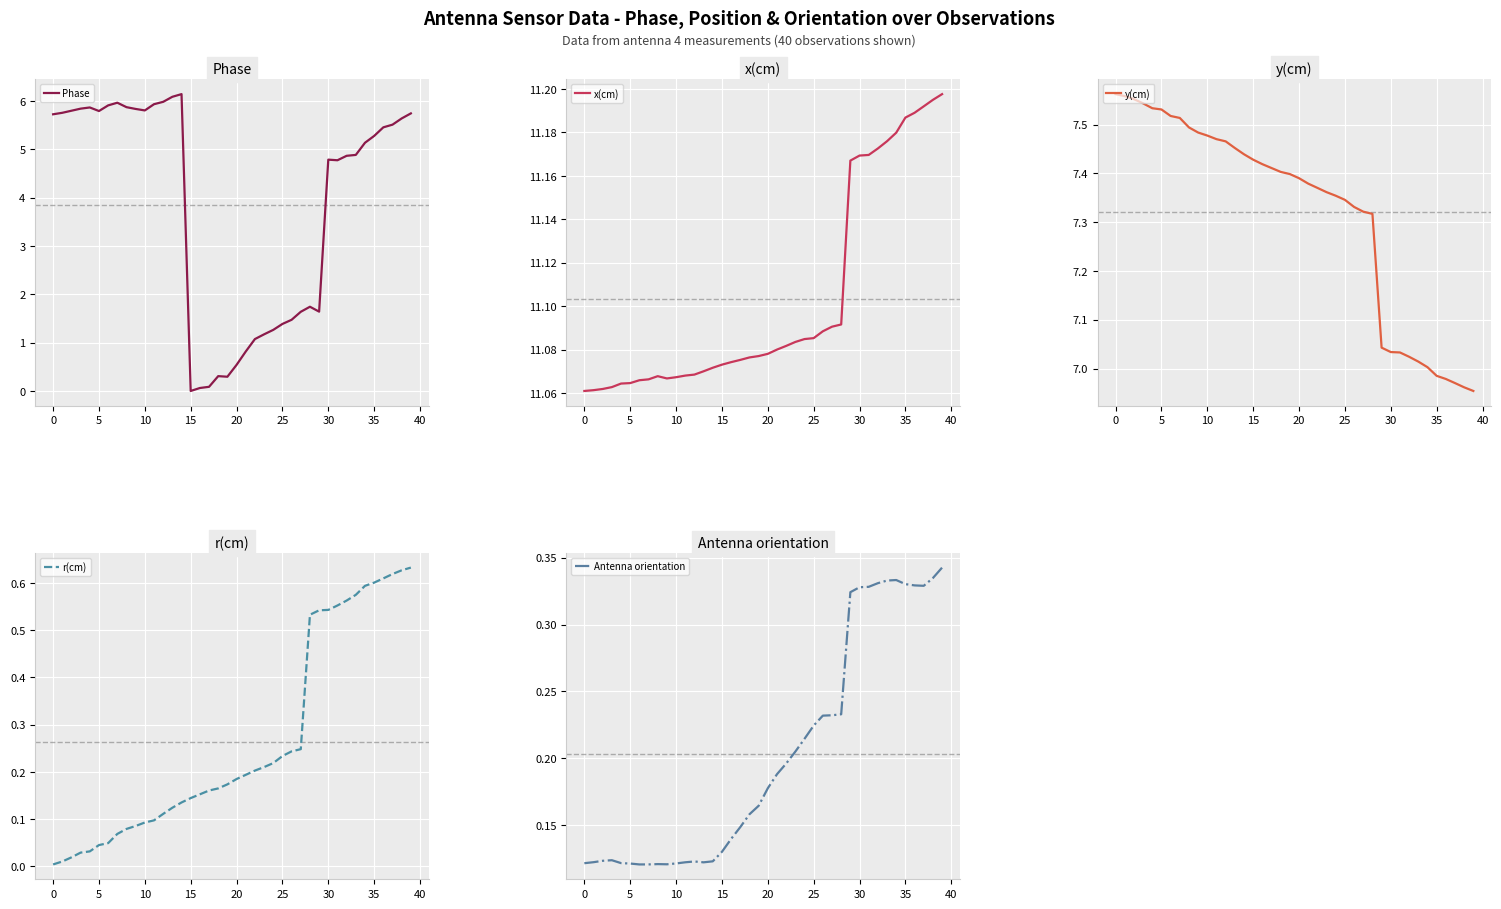

List the series in order of their peak value, lowest first.

Antenna orientation, r(cm), Phase, y(cm), x(cm)